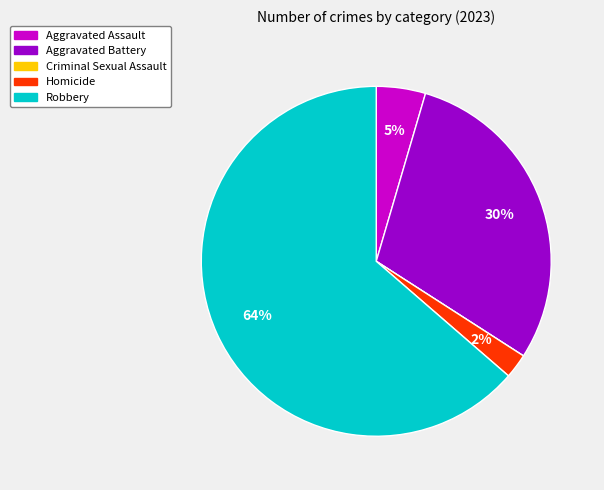

Is there any slice that represents more than half of the pie?

Yes